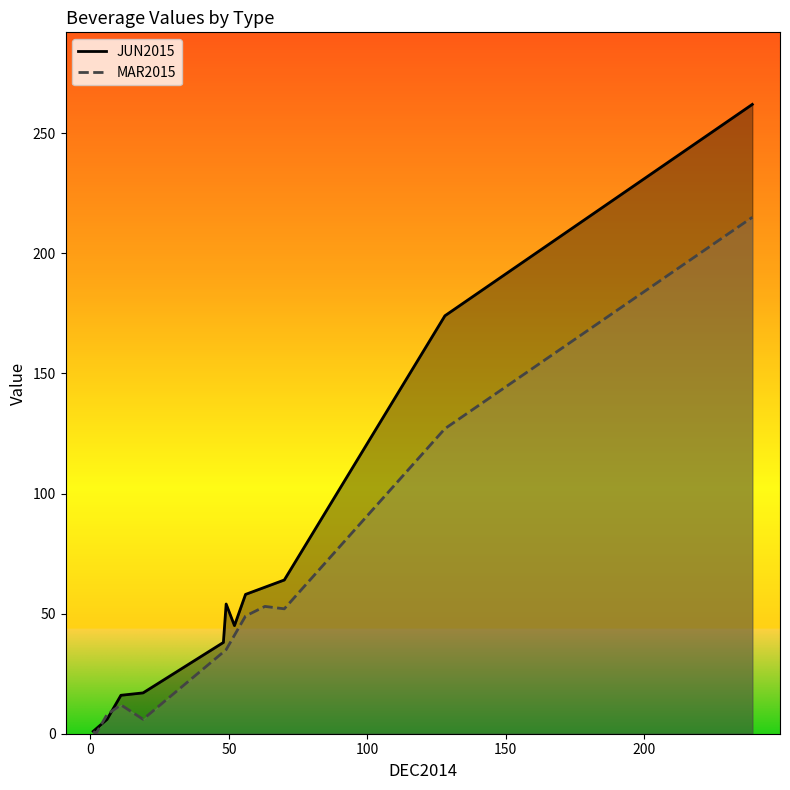

The MAR2015 series shows 312 at SODA. True or false?

False